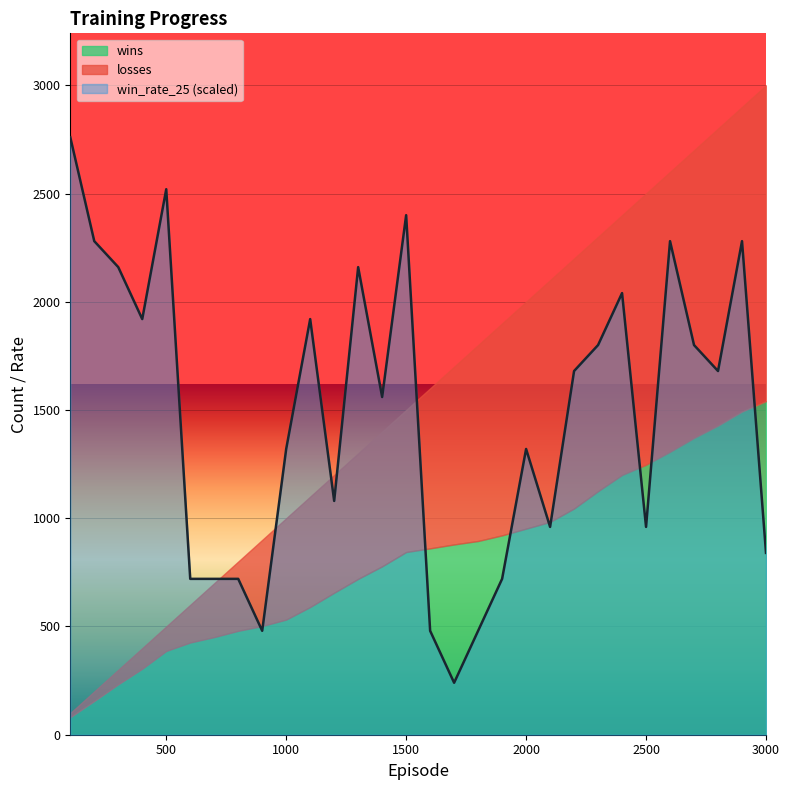

The wins series shows 150.3 at 1000. True or false?

False